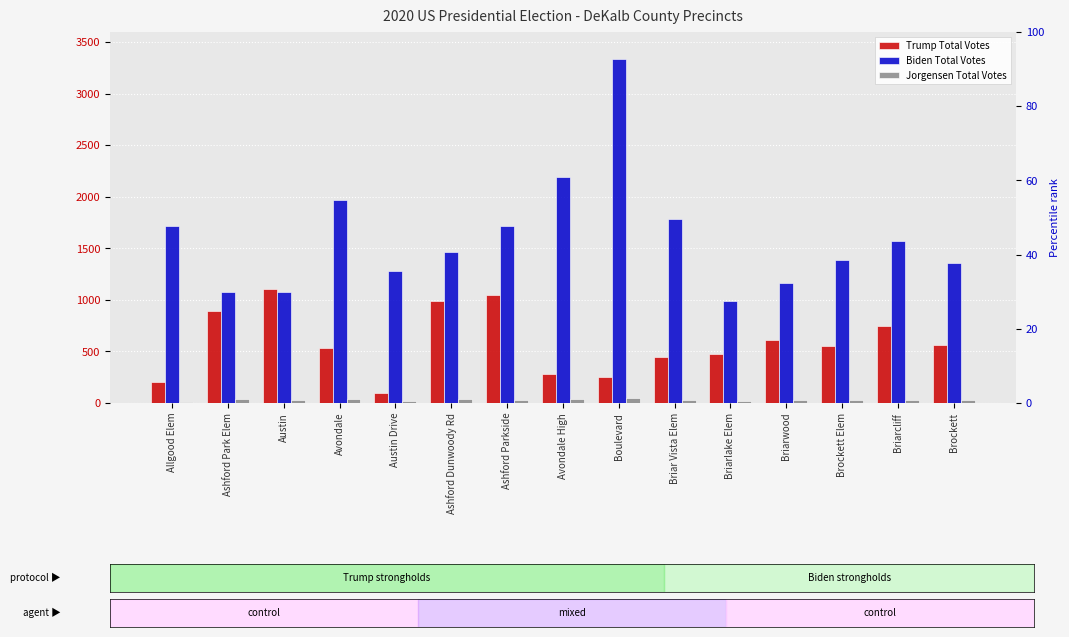

The value of Trump Total Votes at Ashford Parkside is 378. True or false?

False